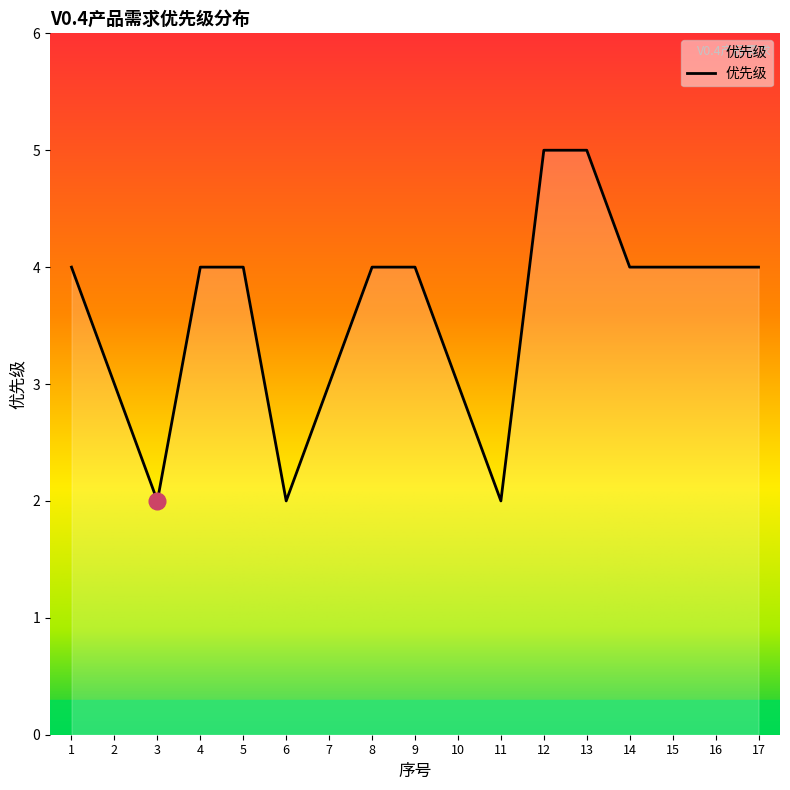

What value does the data have at 17?

4